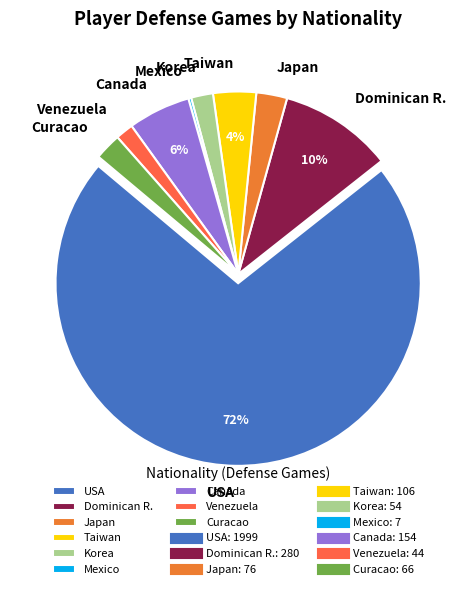

Which slice is the largest?

USA